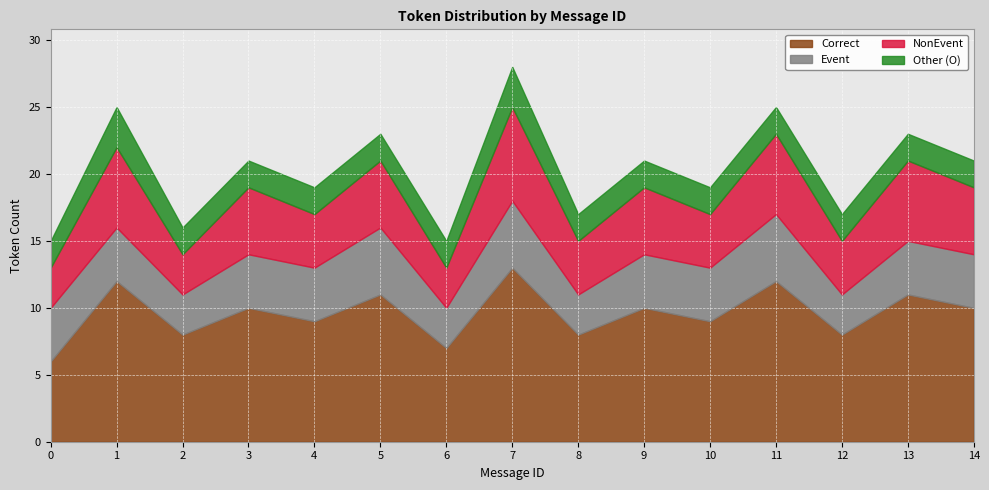

What is the sum of the Correct values at 1 and 10?

21